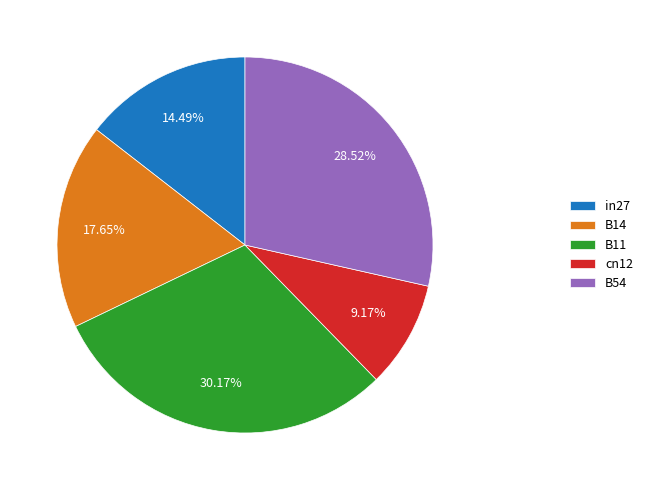

True or false: B54 accounts for 29% of the total.

True